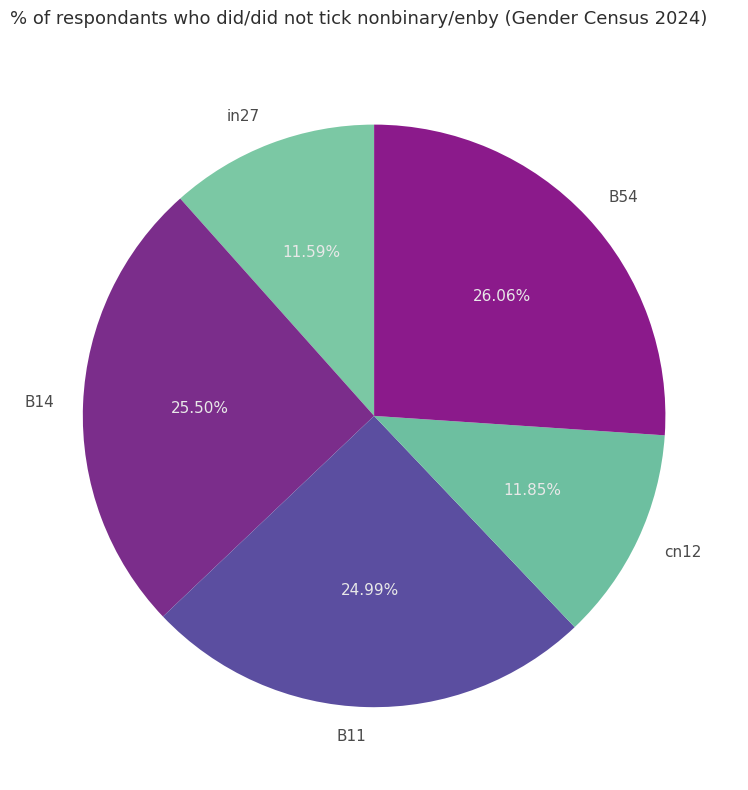

To the nearest percent, what portion does in27 represent?

12%